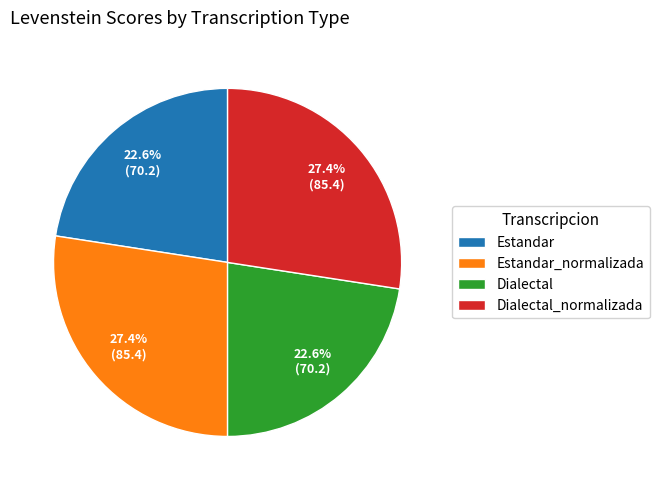

What portion of the pie excludes Dialectal_normalizada?

72.6%